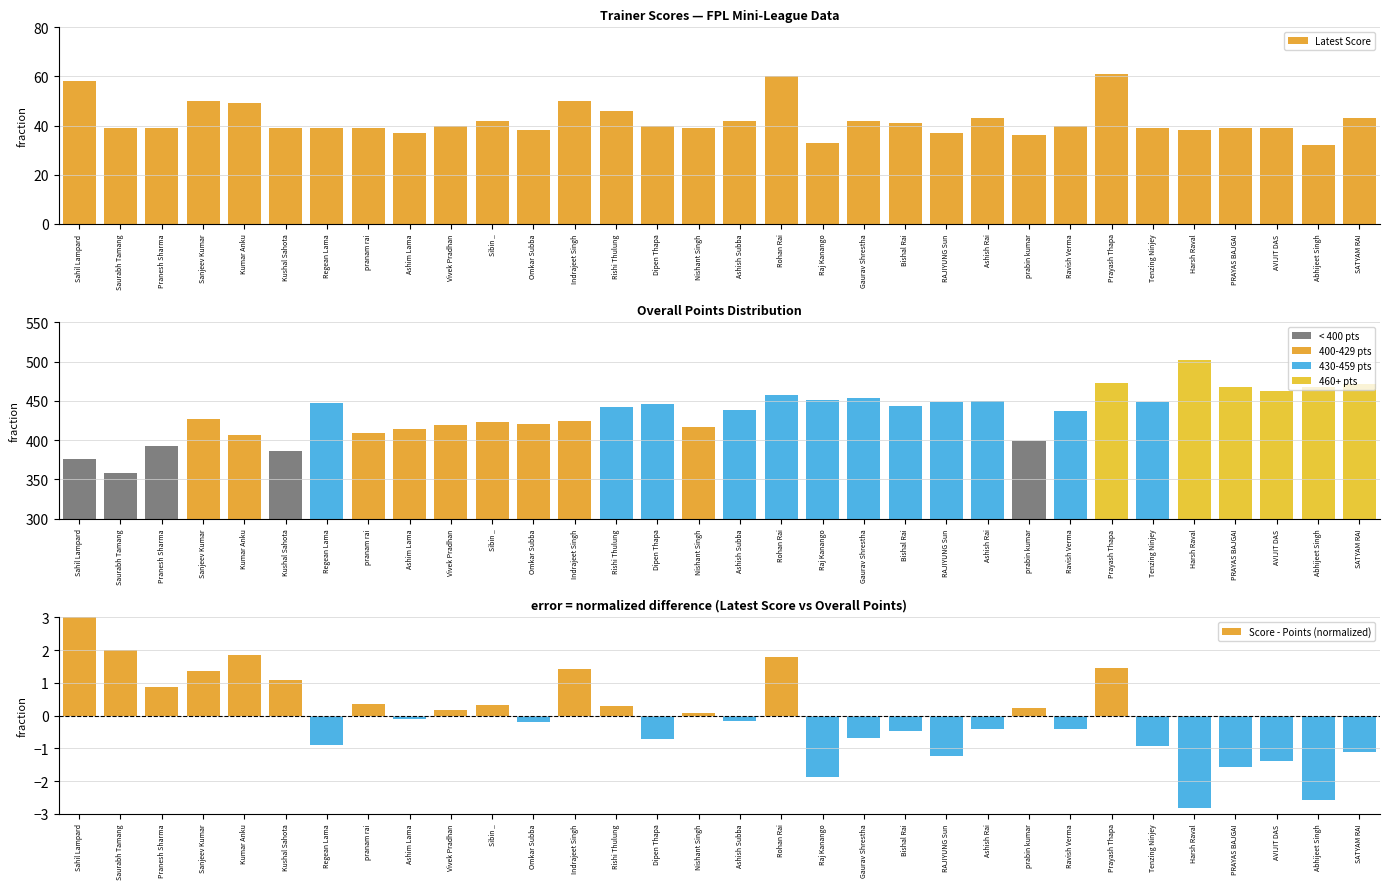

Which series has the largest range (max minus min)?

overallPoints